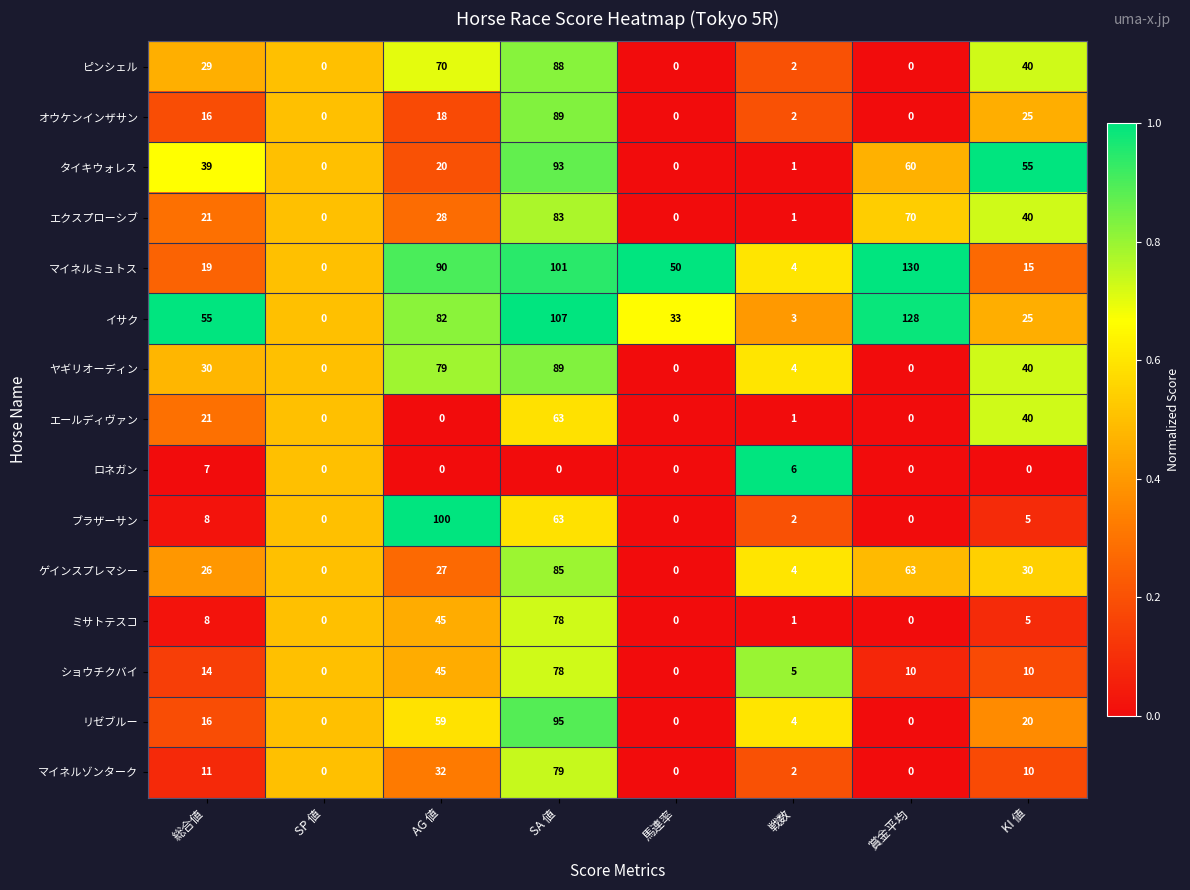

Is it true that ショウチクバイ equals 14 at 総合値?

True